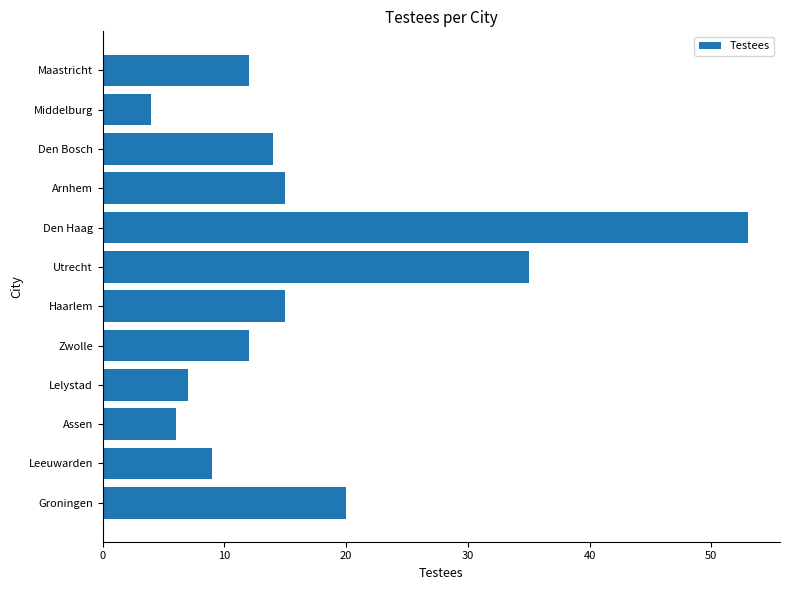

Which label corresponds to the largest value in the chart?

Den Haag